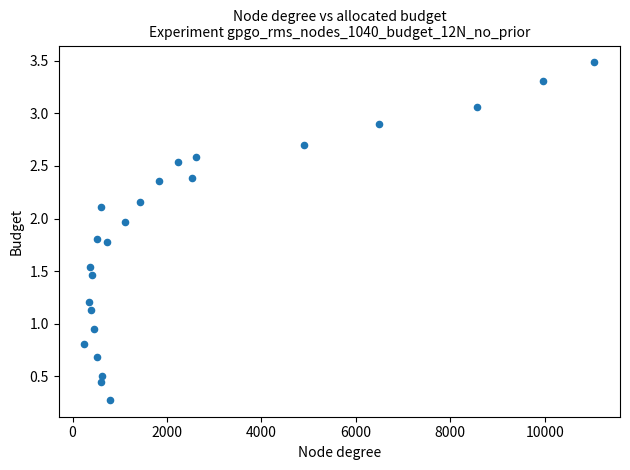

What is the range of Y values (max minus min)?

3.2